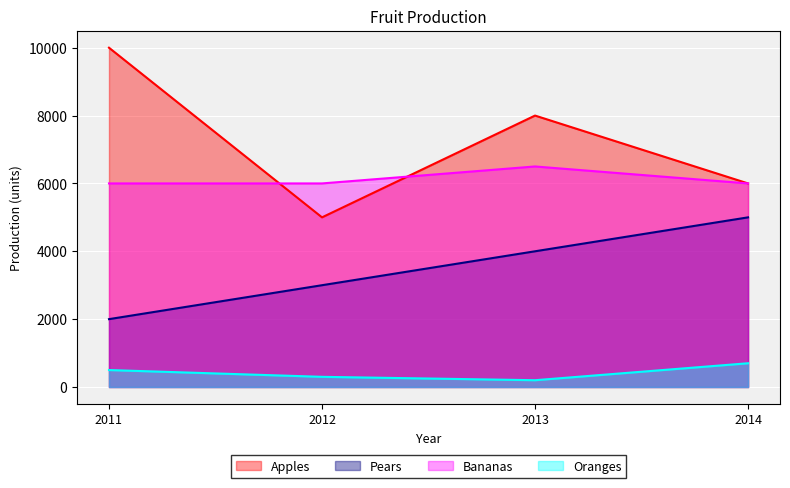

Count the Bananas values in the range 6000 to 6500.

4